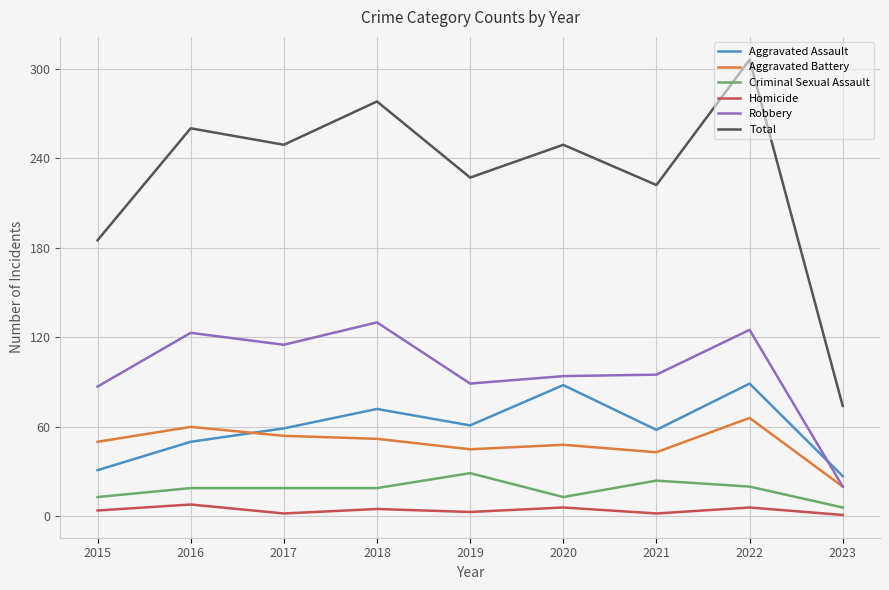

Rank the series at 2022 from lowest to highest value.

Homicide, Criminal Sexual Assault, Aggravated Battery, Aggravated Assault, Robbery, Total